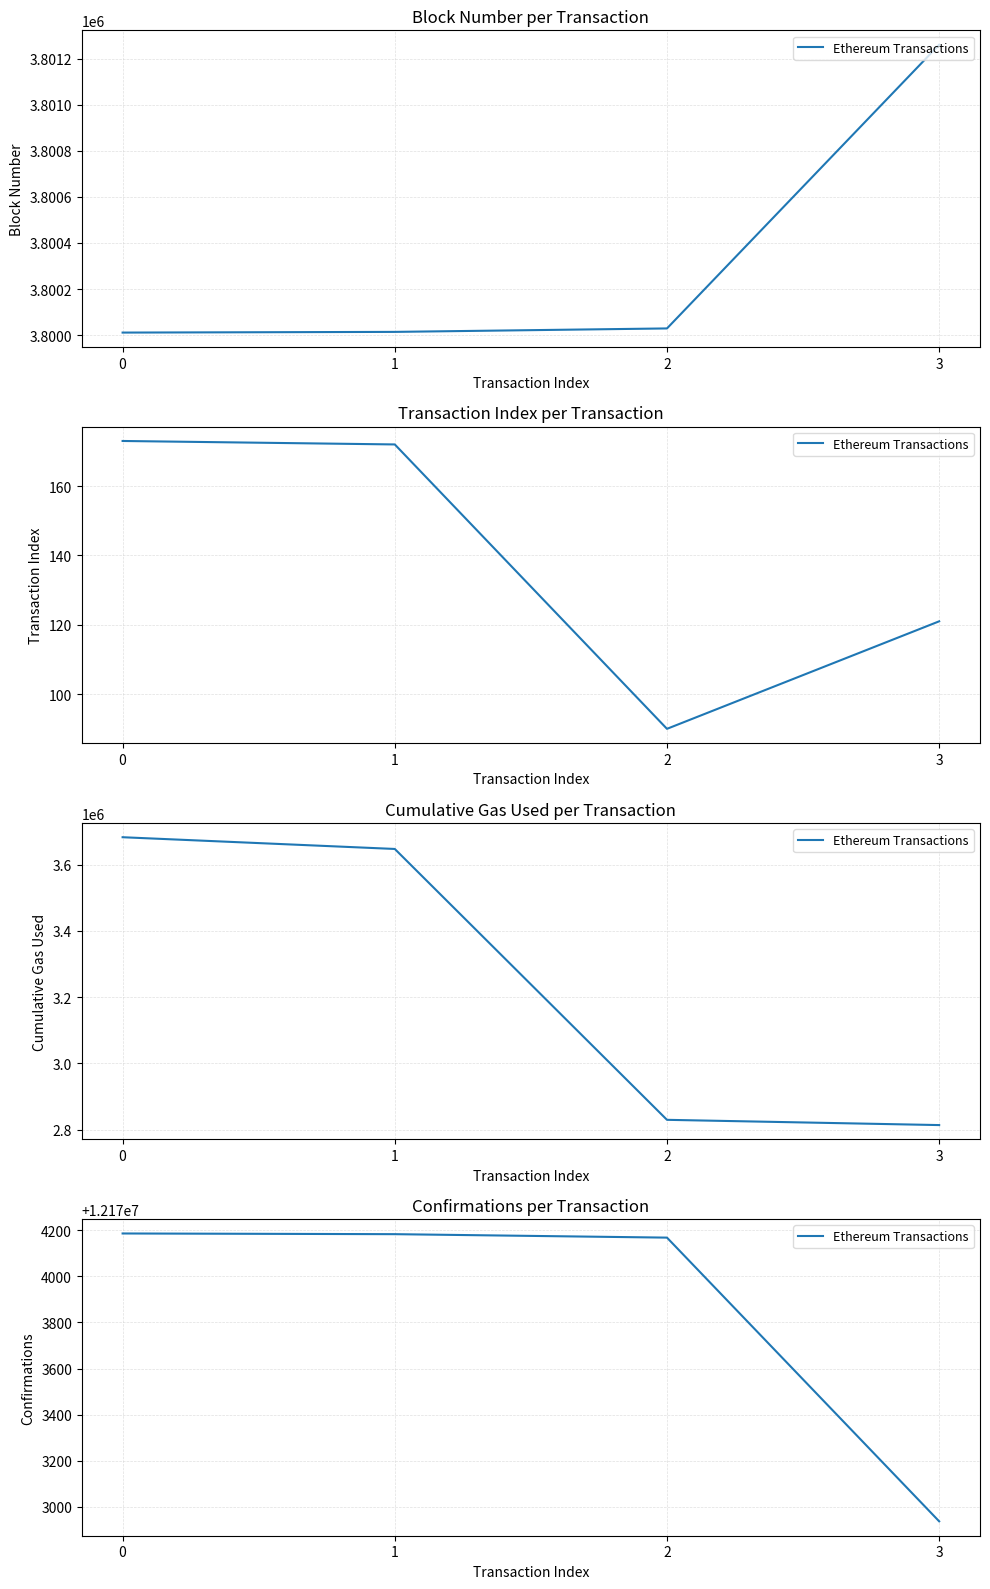

How many values are below 12174183?

2